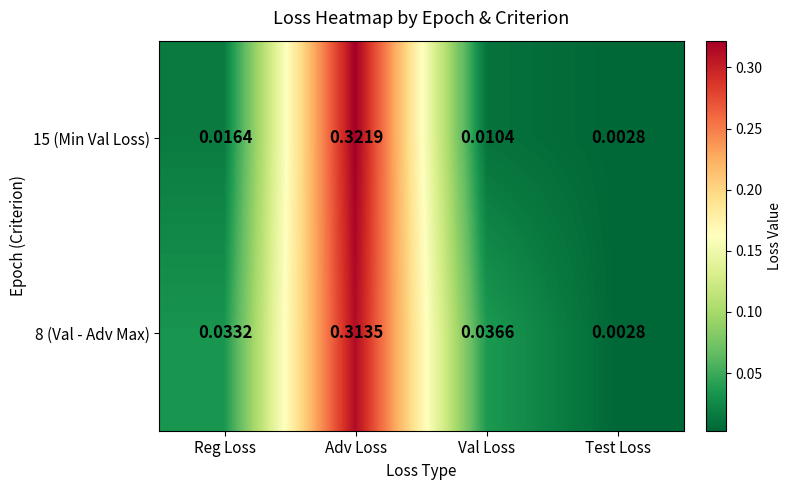

Rank the categories by 15 (Min Val Loss) value from highest to lowest.

Adv Loss, Reg Loss, Val Loss, Test Loss